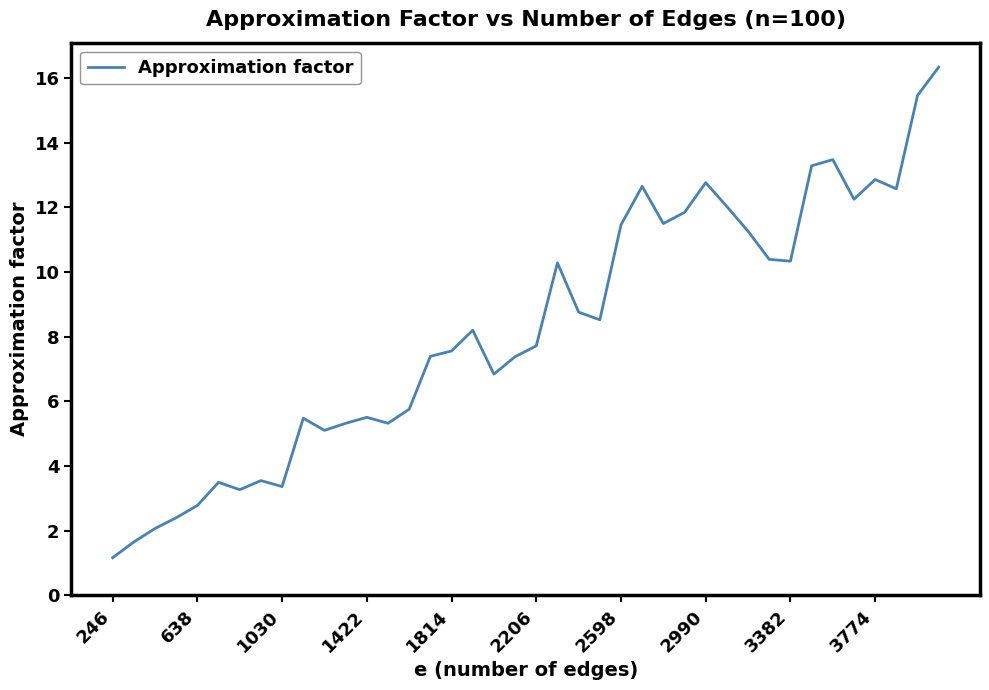

What is the maximum value shown in the chart?

16.3